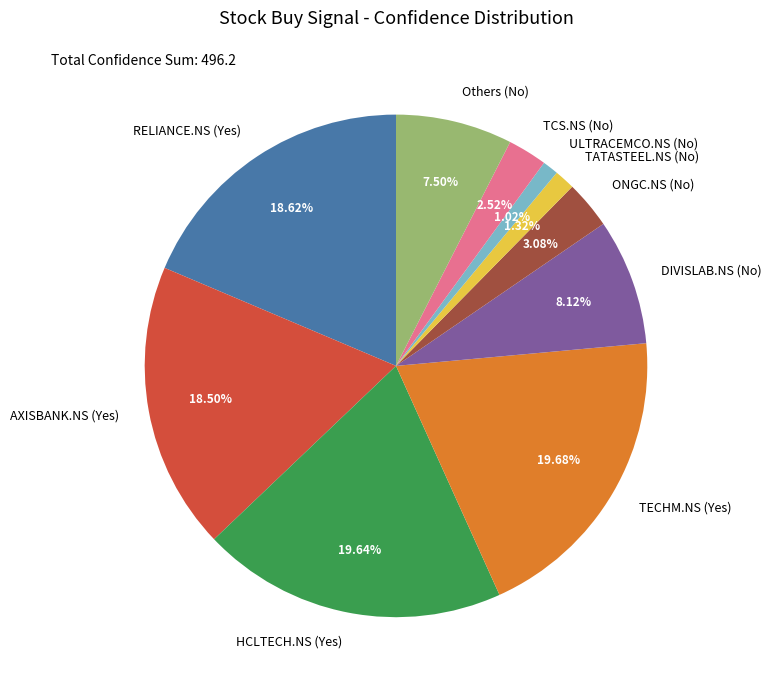

Is there a majority slice in this chart?

No